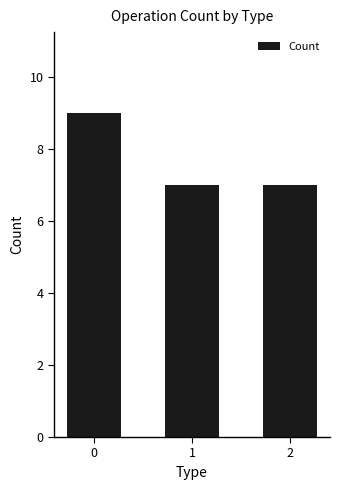

What is the sum of all values?

23